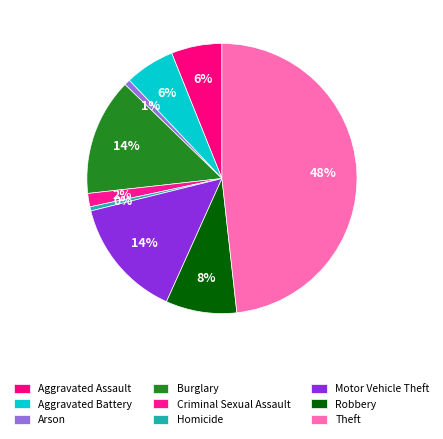

What percentage is the Aggravated Assault slice, to the nearest percent?

6%